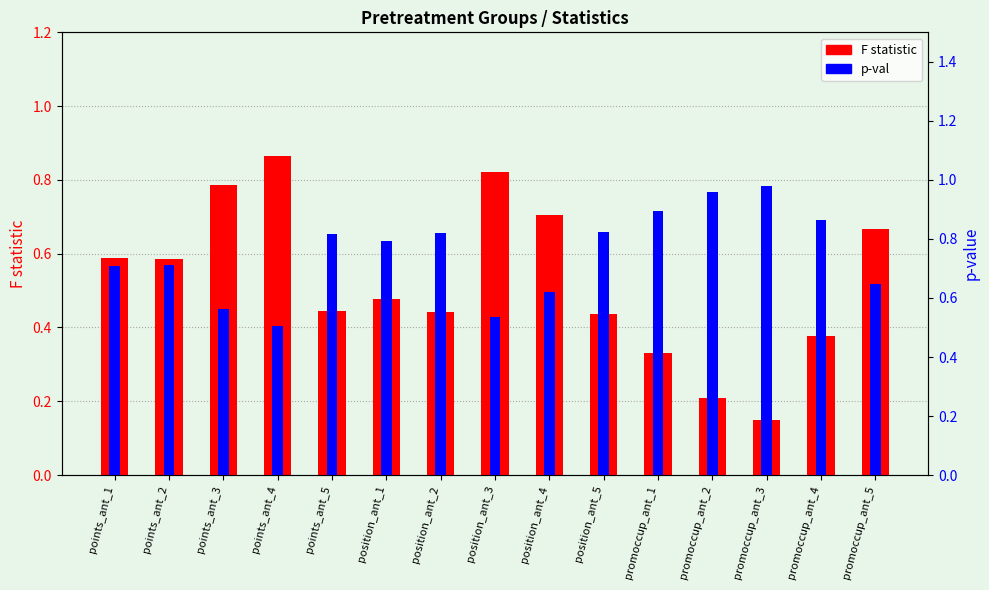

At how many categories does at least one series exceed 0?

15